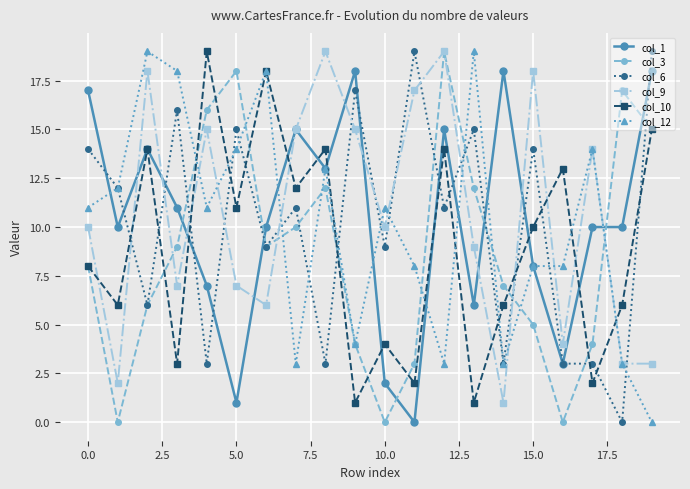

True or false: col_10 has more than 1 interior local peaks.

True